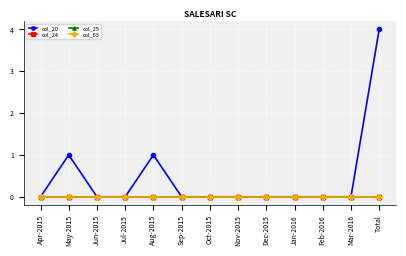

Reading right to left, list all the values displayed in this chart.

col_20: 4	0	0	0	0	0	0	0	1	0	0	1	0
col_24: 0	0	0	0	0	0	0	0	0	0	0	0	0
col_25: 0	0	0	0	0	0	0	0	0	0	0	0	0
col_63: 0	0	0	0	0	0	0	0	0	0	0	0	0